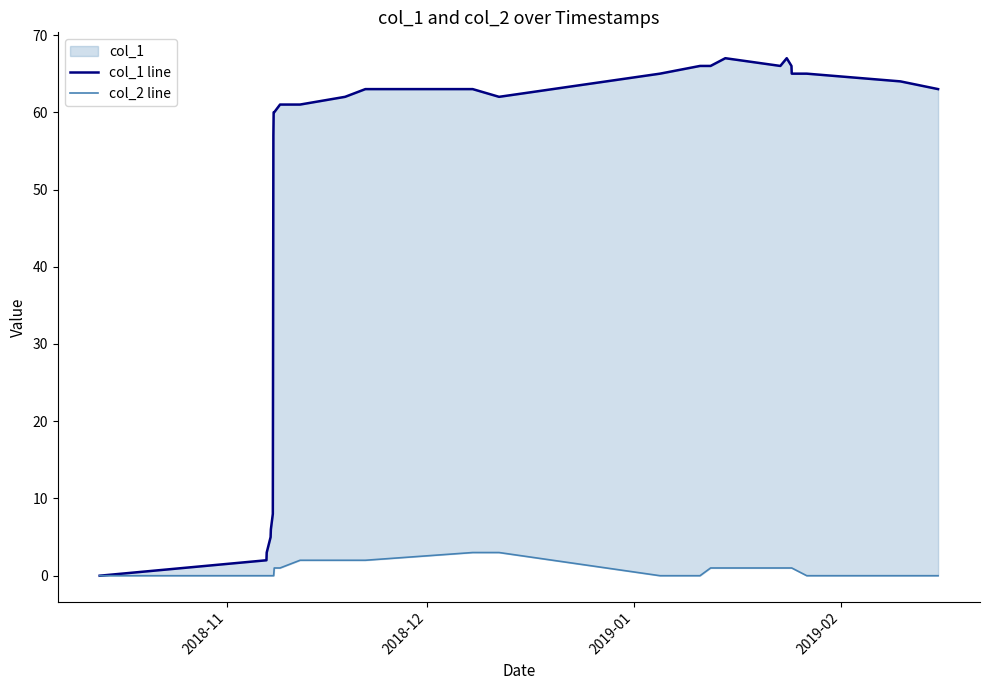

What is the average value of the col_1 line series?

49